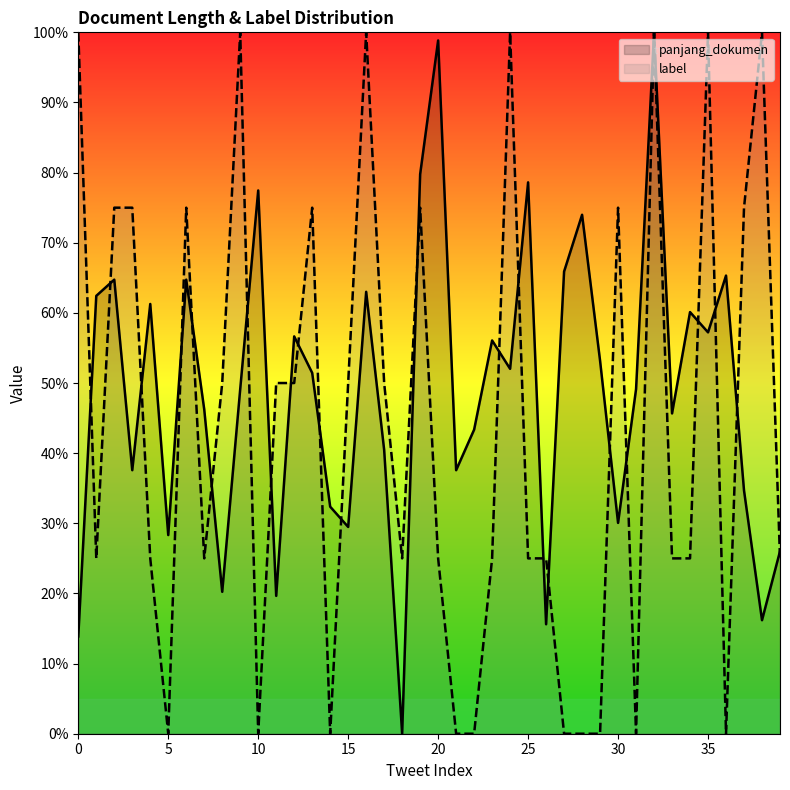

Rank the series by their average value, from lowest to highest.

label, panjang_dokumen